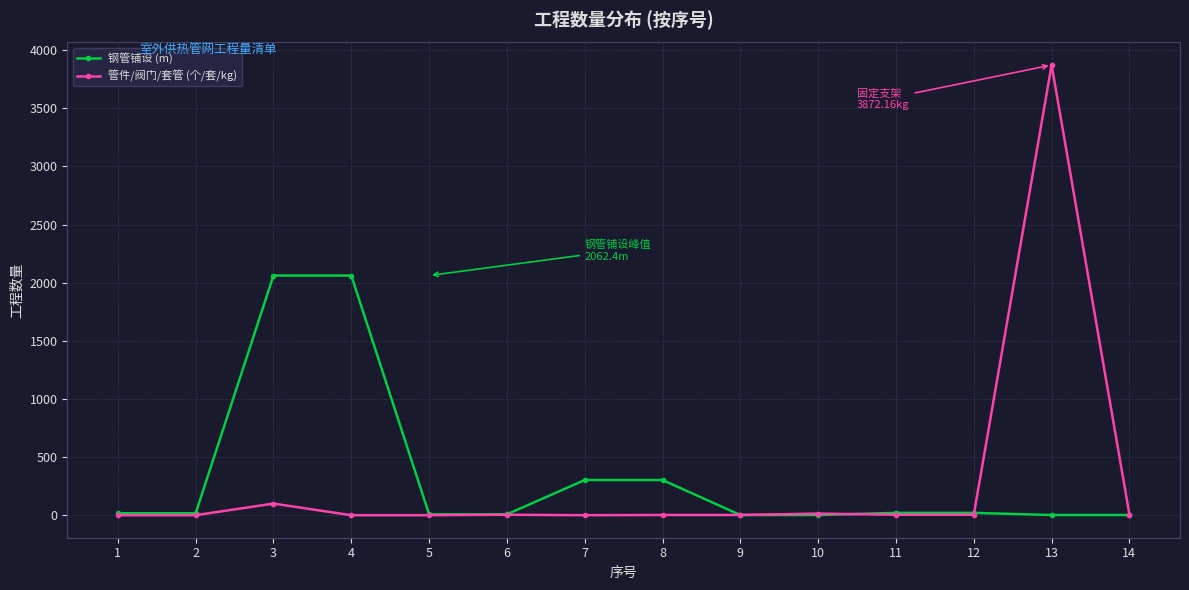

At which category is the sum across all series the highest?

13